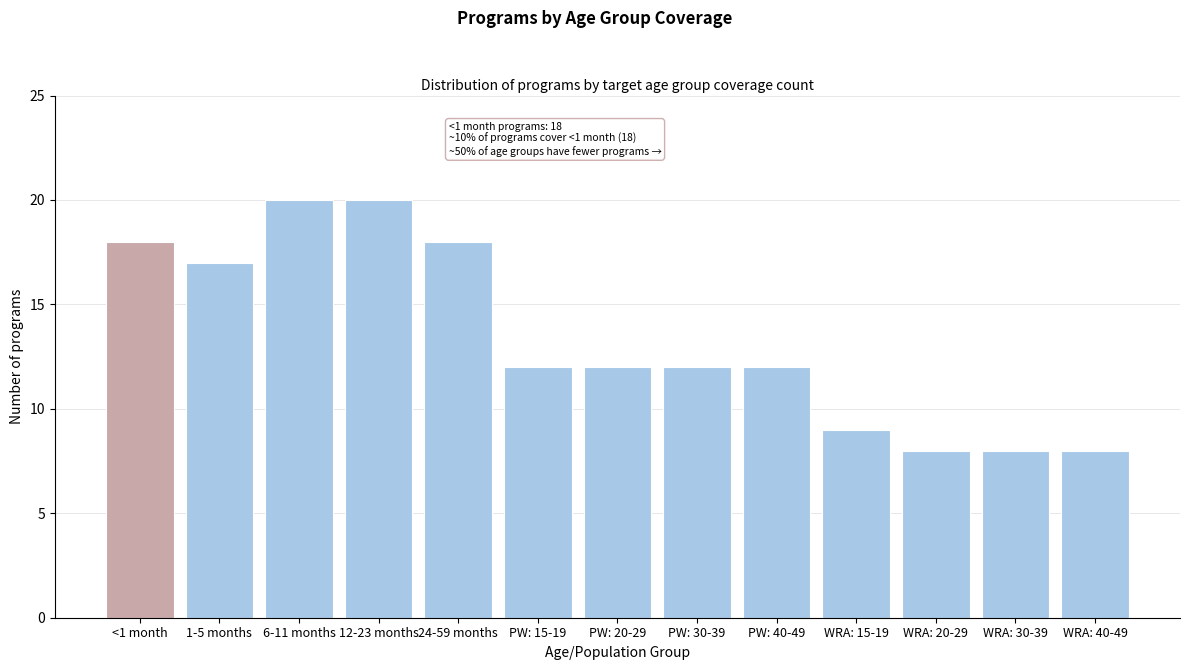

Reading left to right, extract all data points from this chart.

18	17	20	20	18	12	12	12	12	9	8	8	8